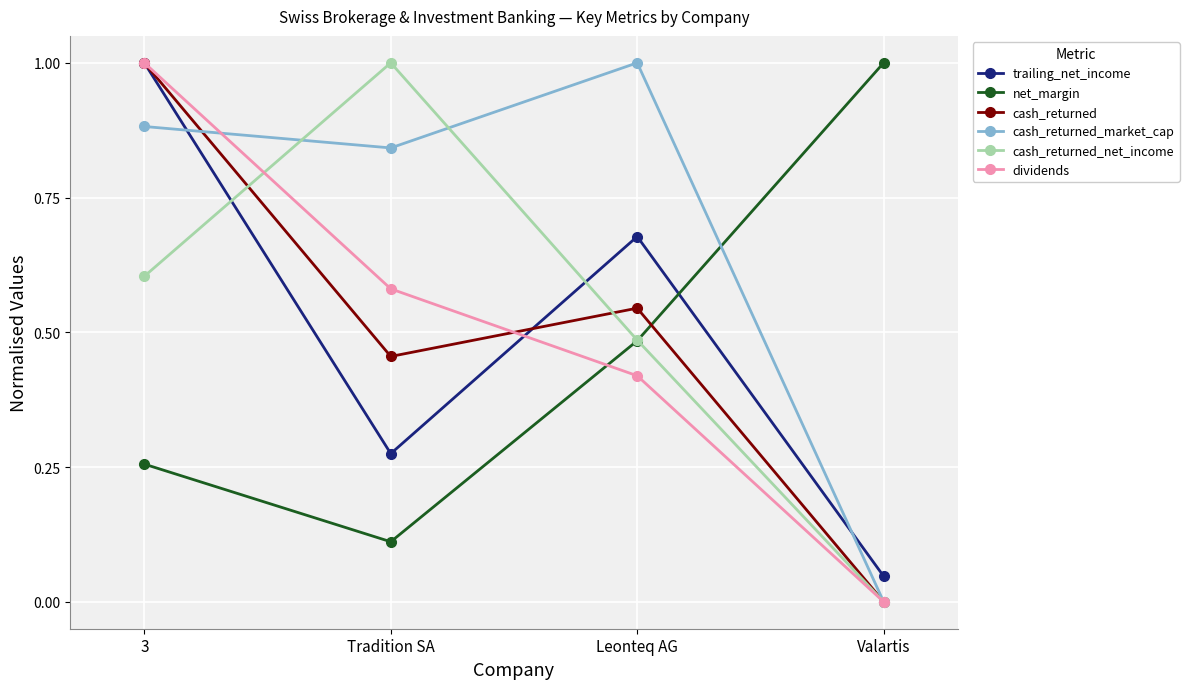

The value of dividends at Tradition SA is 0.8. True or false?

False